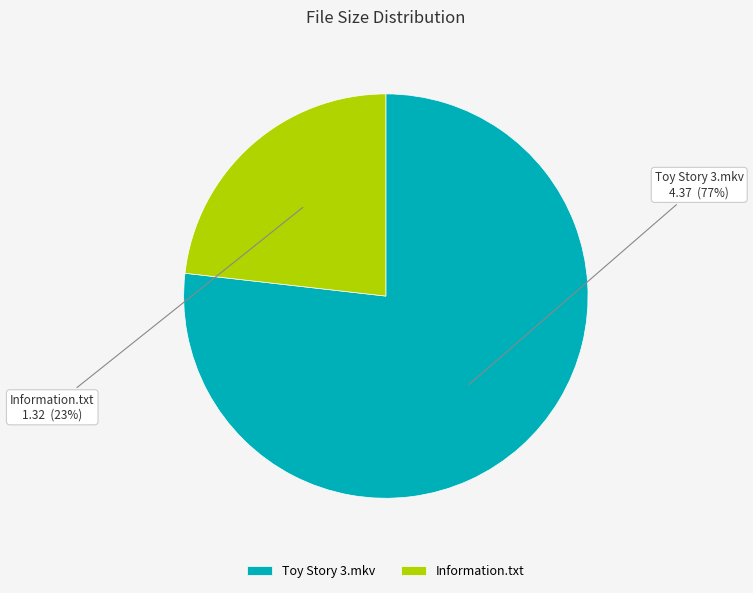

To the nearest percent, what percentage of the pie is Information.txt?

23%